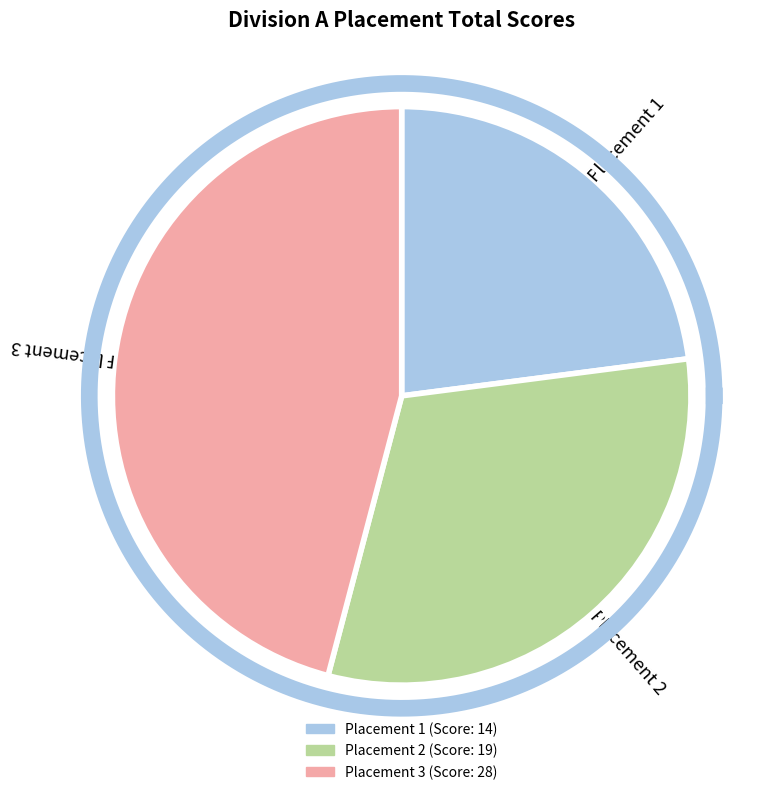

Count the number of slices in the pie.

3